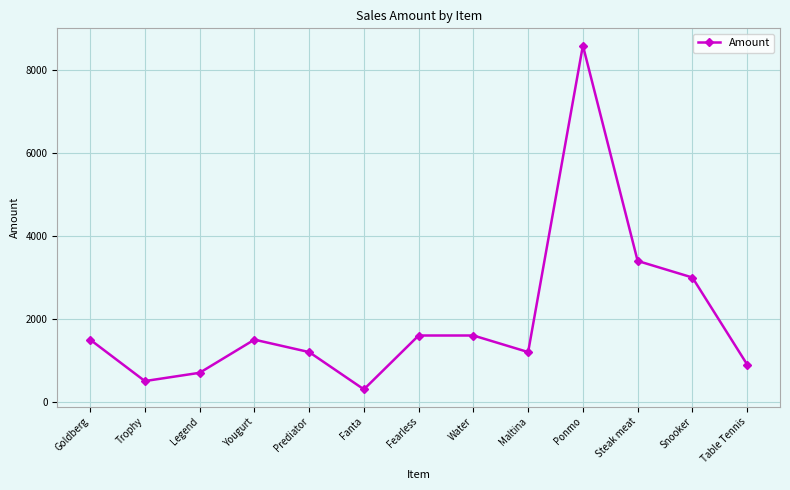

Where is the first local maximum?

Yougurt